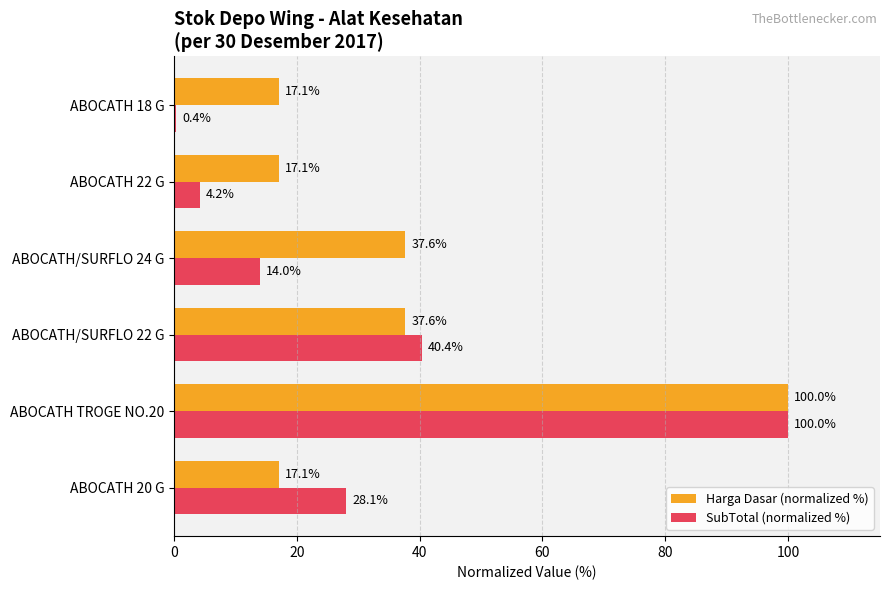

How many data points in Harga Dasar (normalized %) are less than 37?

3